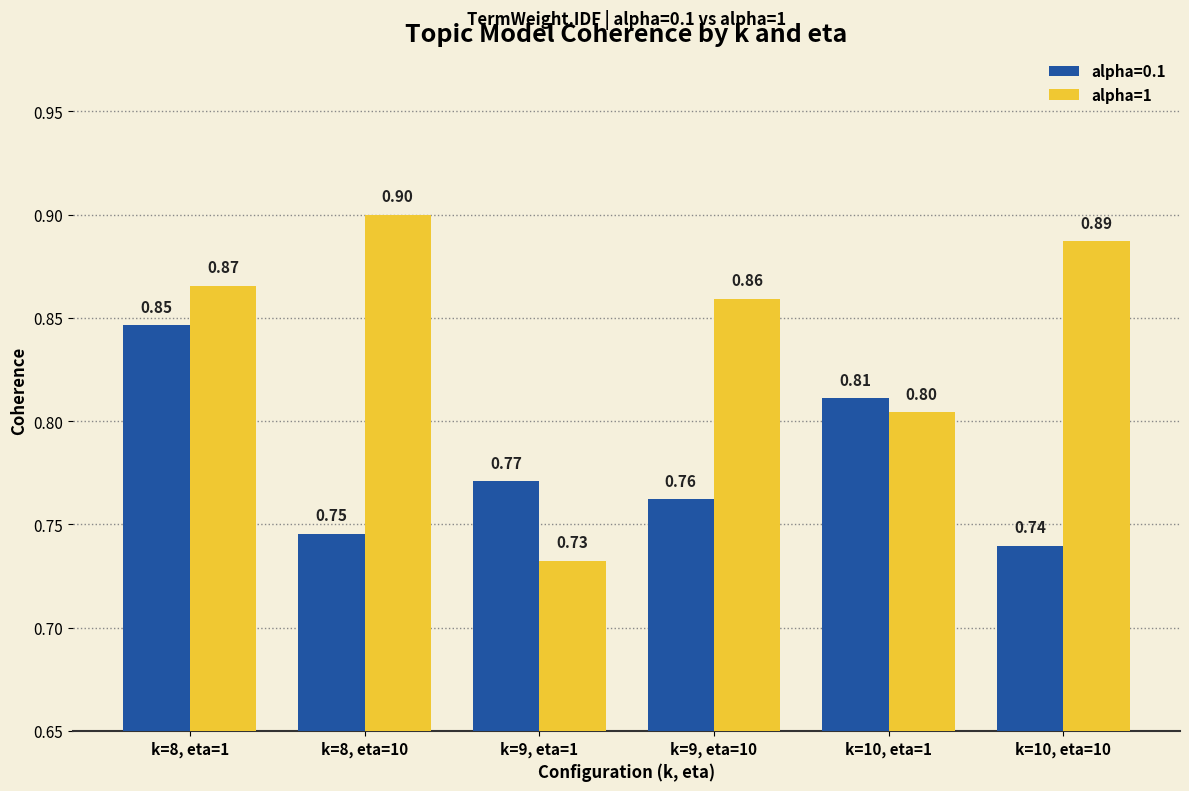

What is the label of the 6th bar from the left?

k=10, eta=10